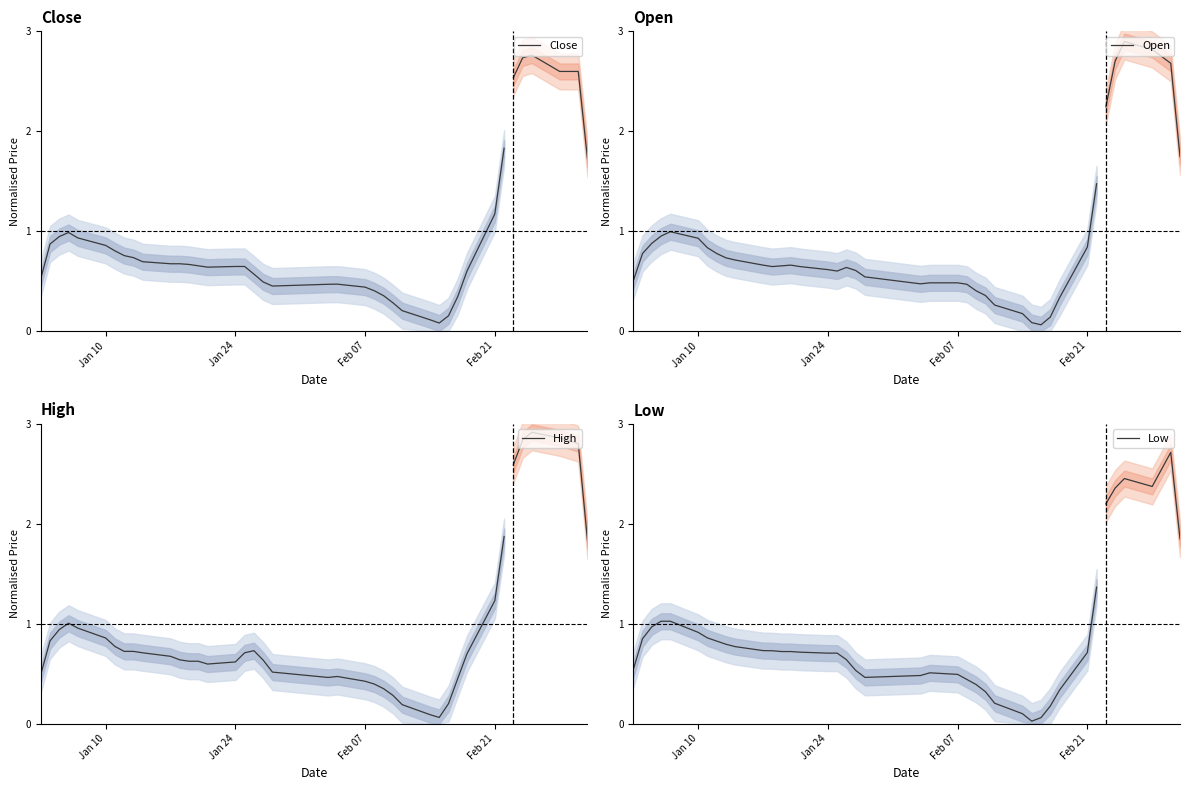

Rank the series by their average value, from highest to lowest.

High, Close, Low, Open